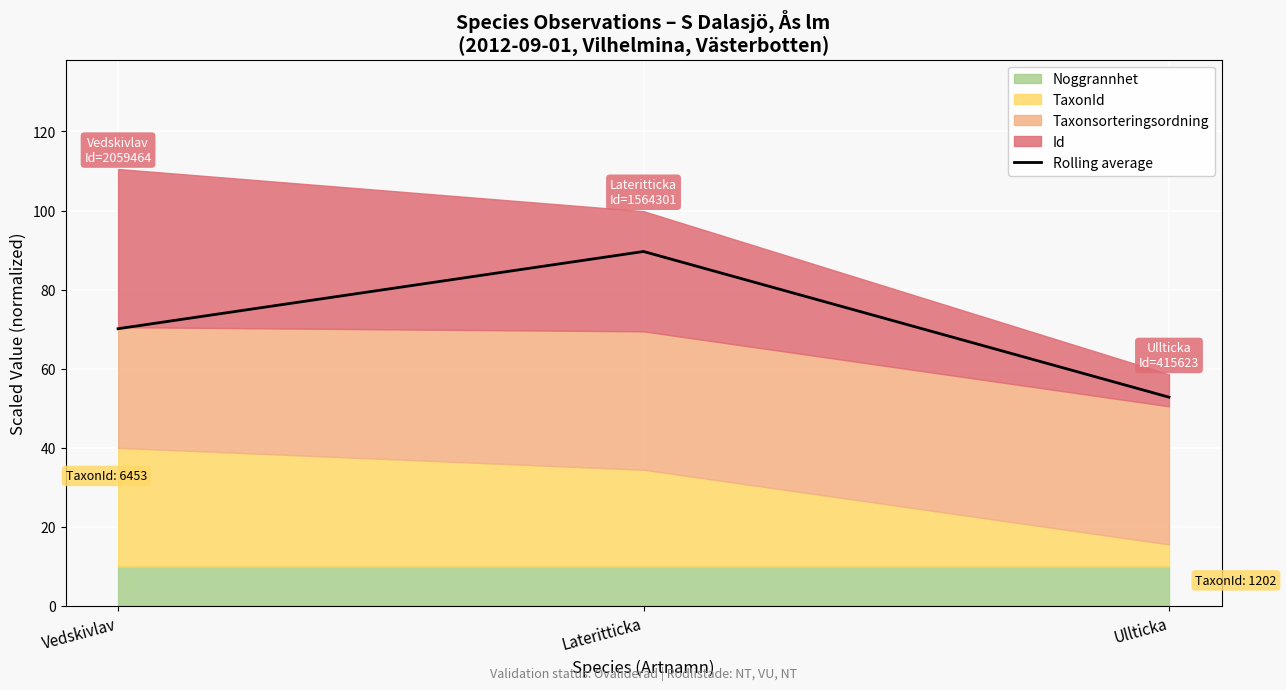

What is the average value?

70.9